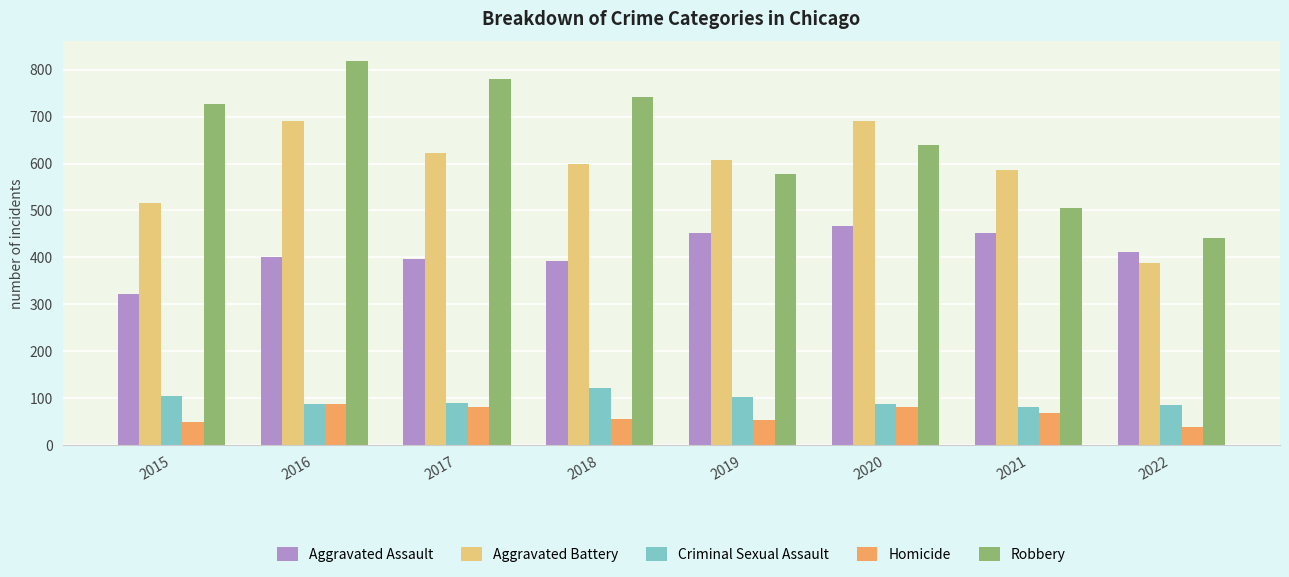

What is the difference between the maximum and minimum values in the Criminal Sexual Assault series?

40